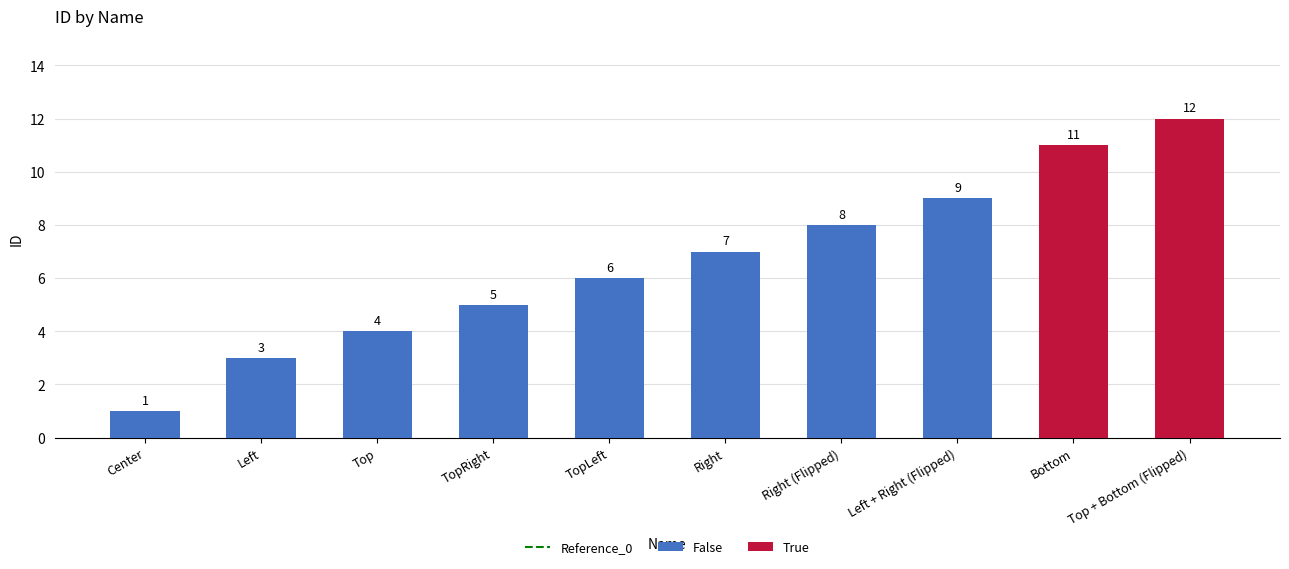

Rank the categories by value from lowest to highest.

Center, Left, Top, TopRight, TopLeft, Right, Right (Flipped), Left + Right (Flipped), Bottom, Top + Bottom (Flipped)